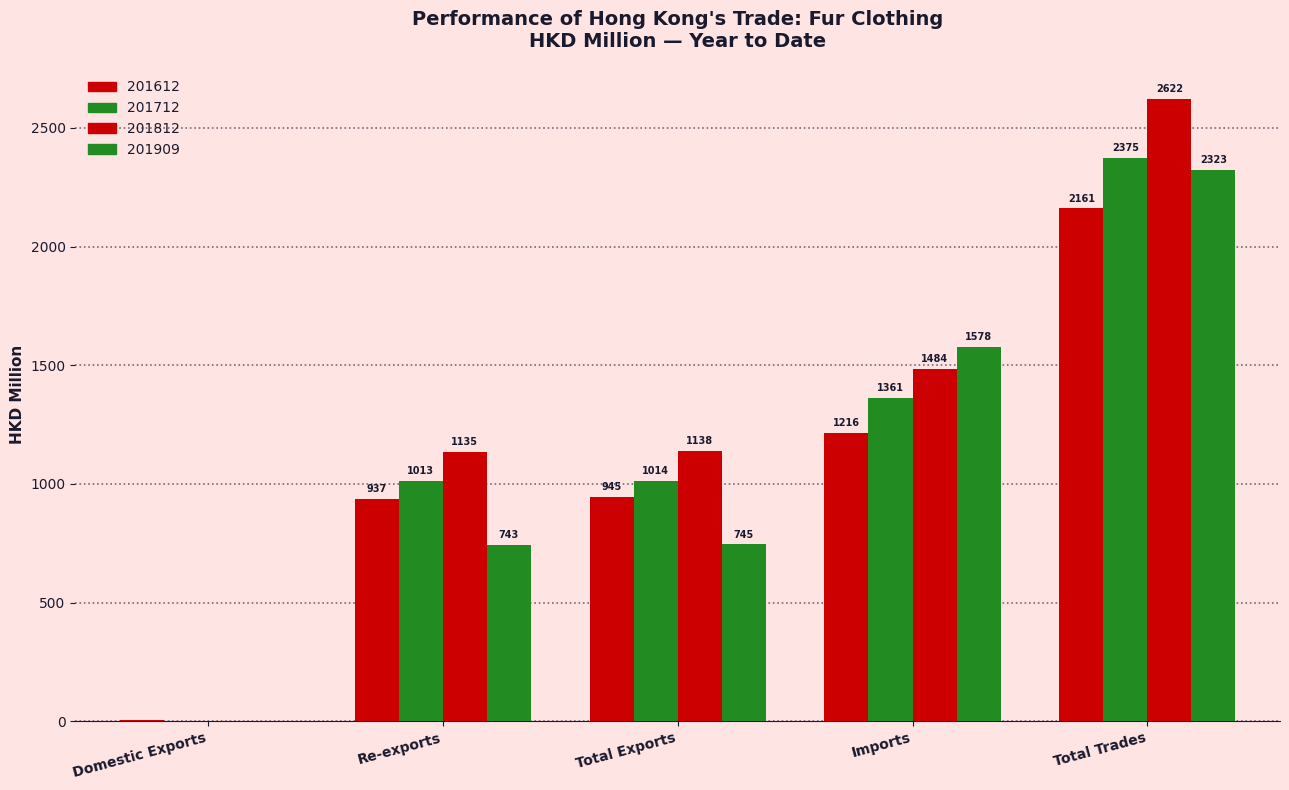

Count the number of data series in this chart.

4